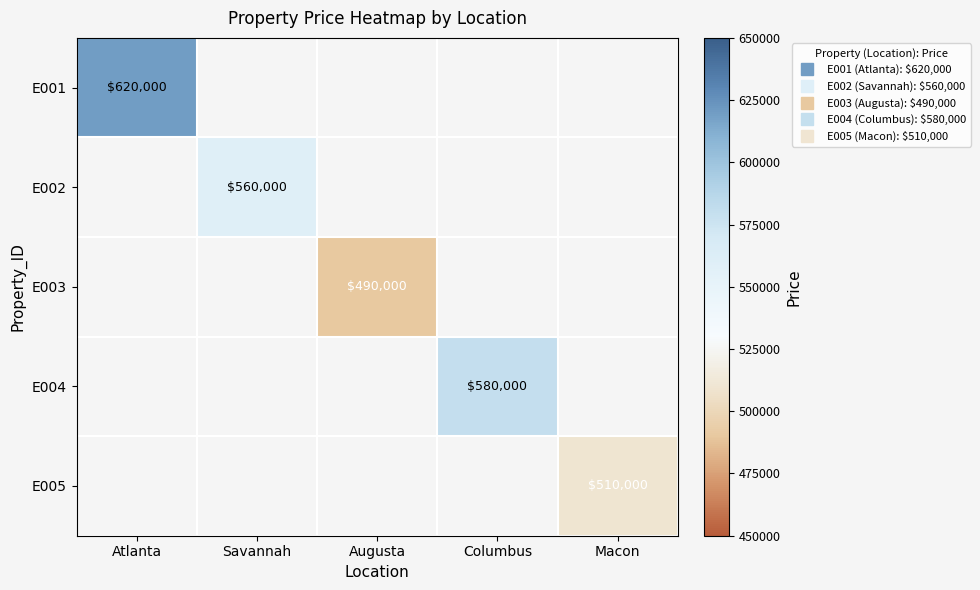

What is the greatest value displayed?

620000.0